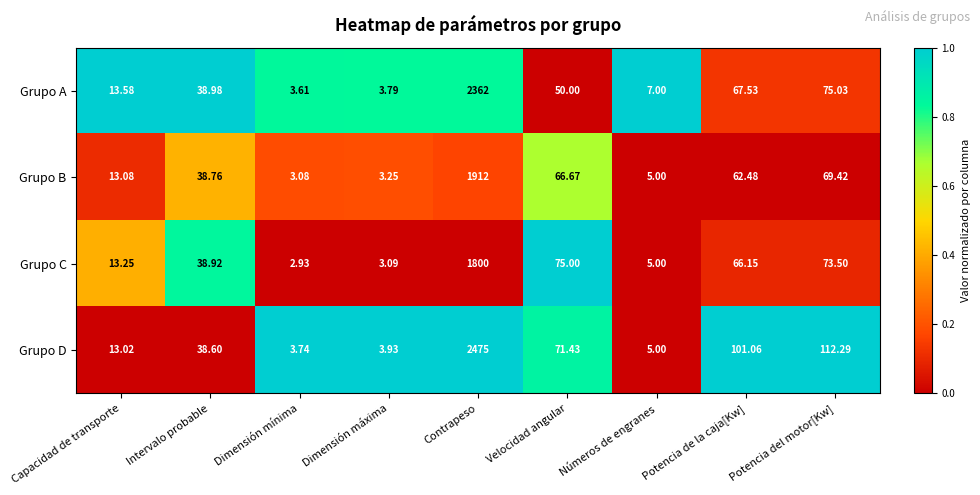

At Dimensión mínima, list the series in order from smallest to largest.

Grupo C, Grupo B, Grupo A, Grupo D